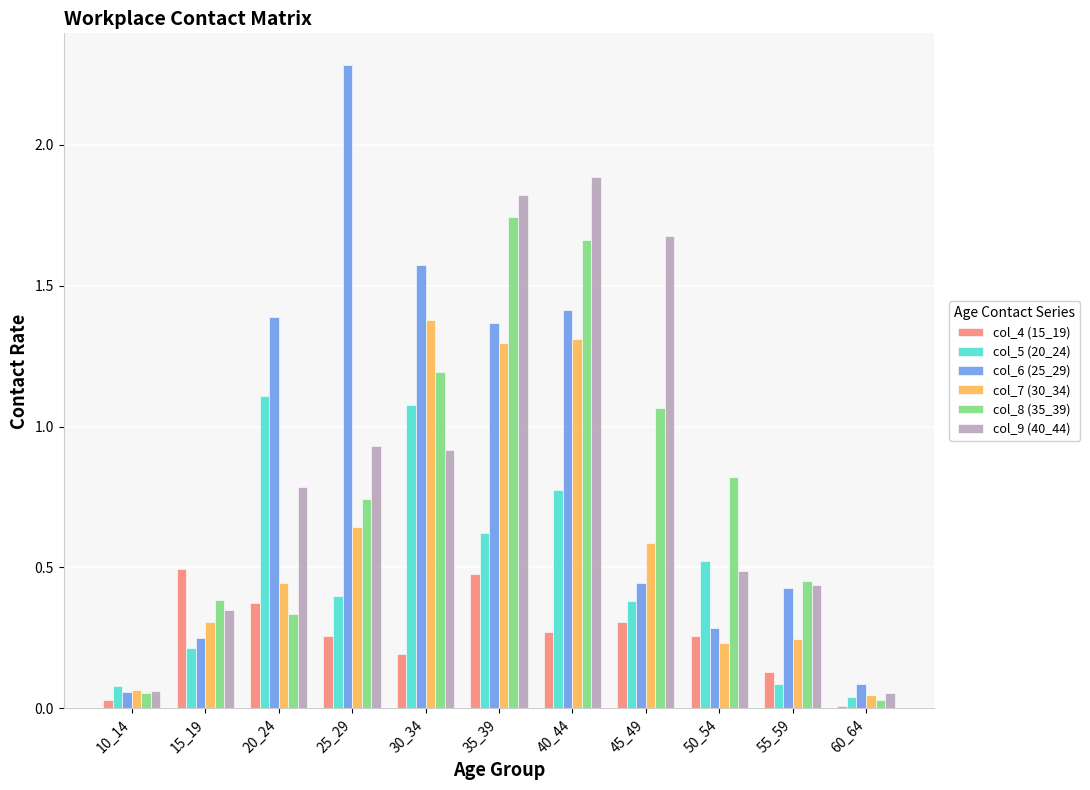

At how many categories does at least one series exceed 1?

6